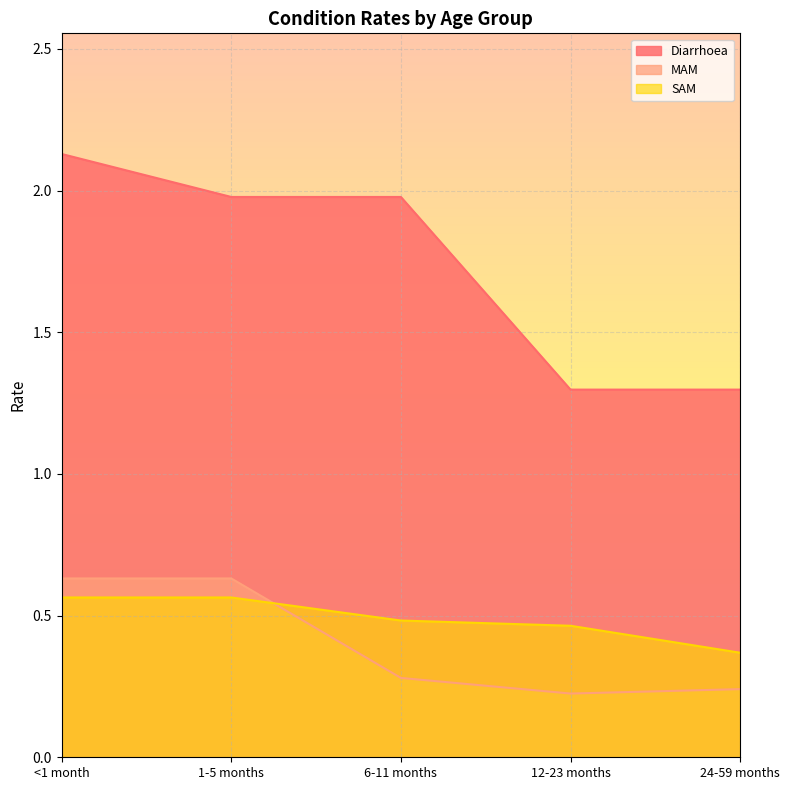

Reading left to right, transcribe all the data shown in this chart.

Diarrhoea: 2.1	2.0	2.0	1.3	1.3
MAM: 0.6	0.6	0.3	0.2	0.2
SAM: 0.6	0.6	0.5	0.5	0.4